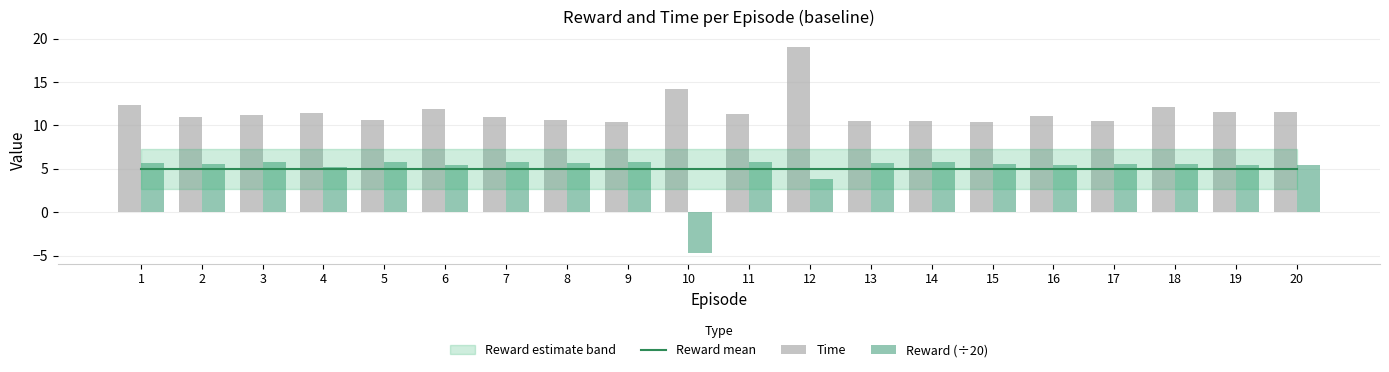

What is the maximum value shown in the chart?

19.0